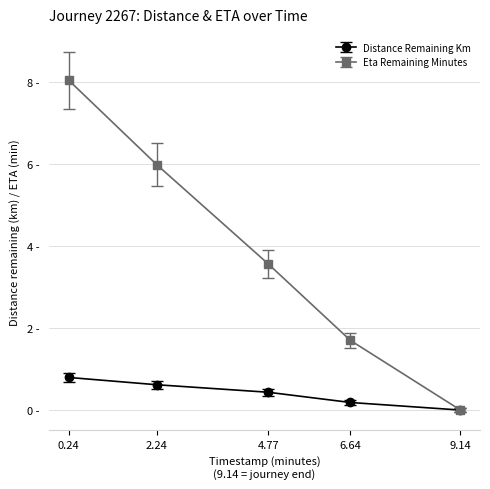

What is the label of the 3rd point from the left?

4.77